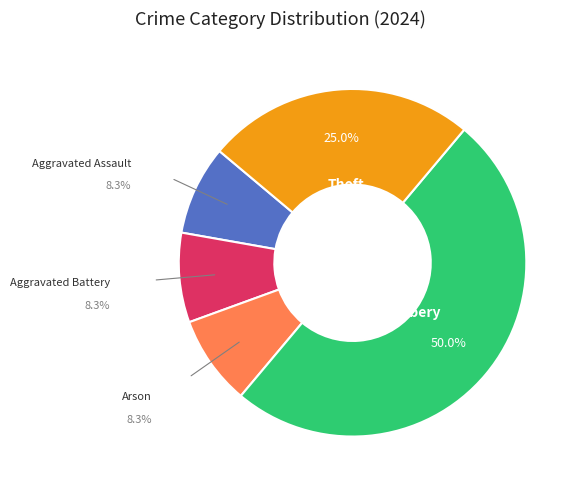

Does Theft account for over 50% of the chart?

No